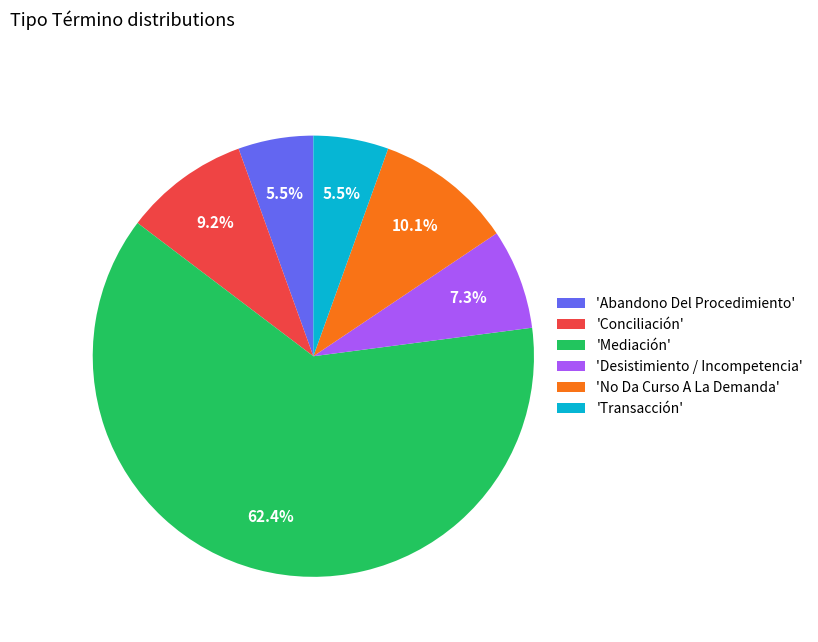

What is the largest slice in the pie chart?

'Mediación'